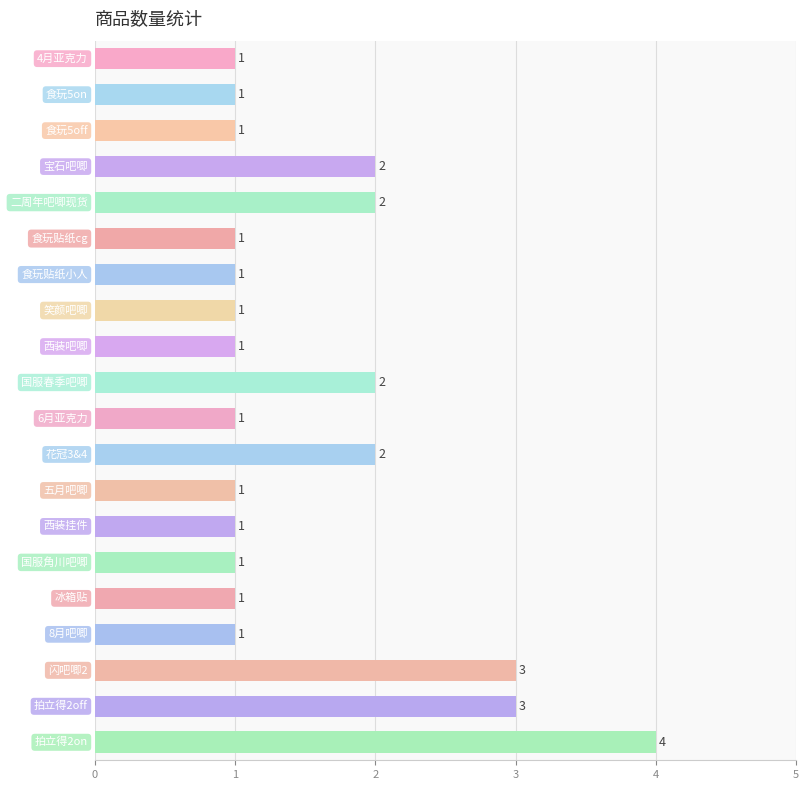

What is the greatest value displayed?

4